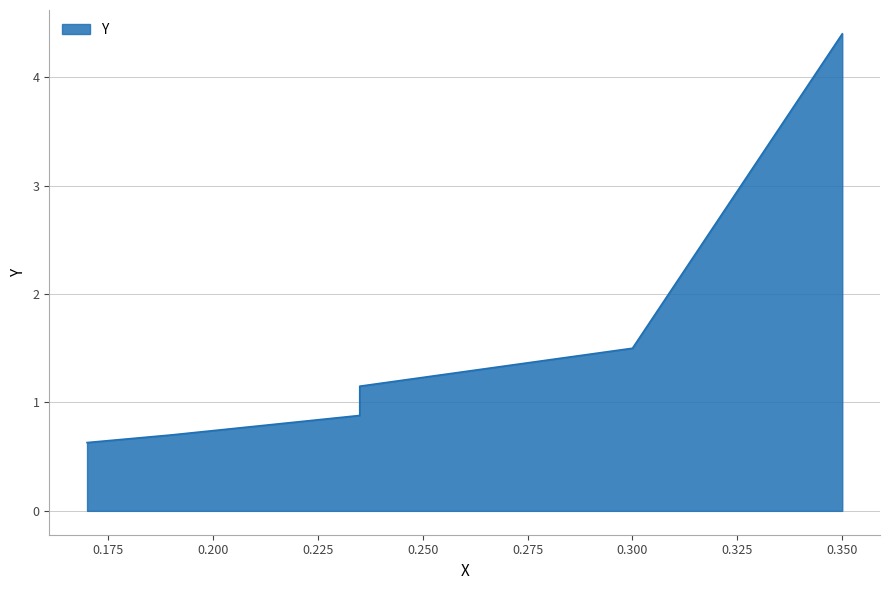

The chart shows a value of 1.5 at 0.300000012. True or false?

True